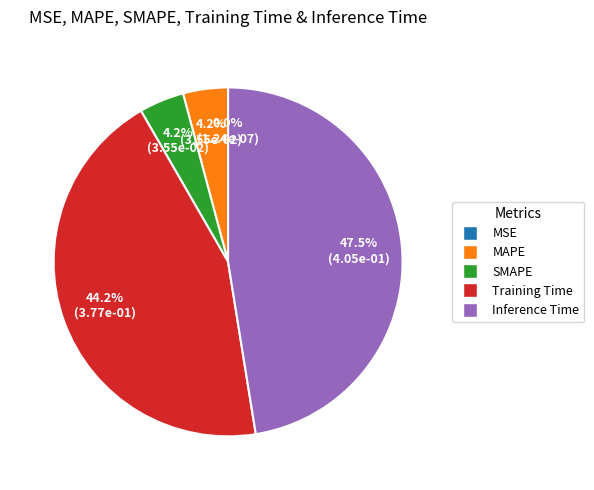

To the nearest percent, what is the difference between the largest and smallest slice percentages?

47%